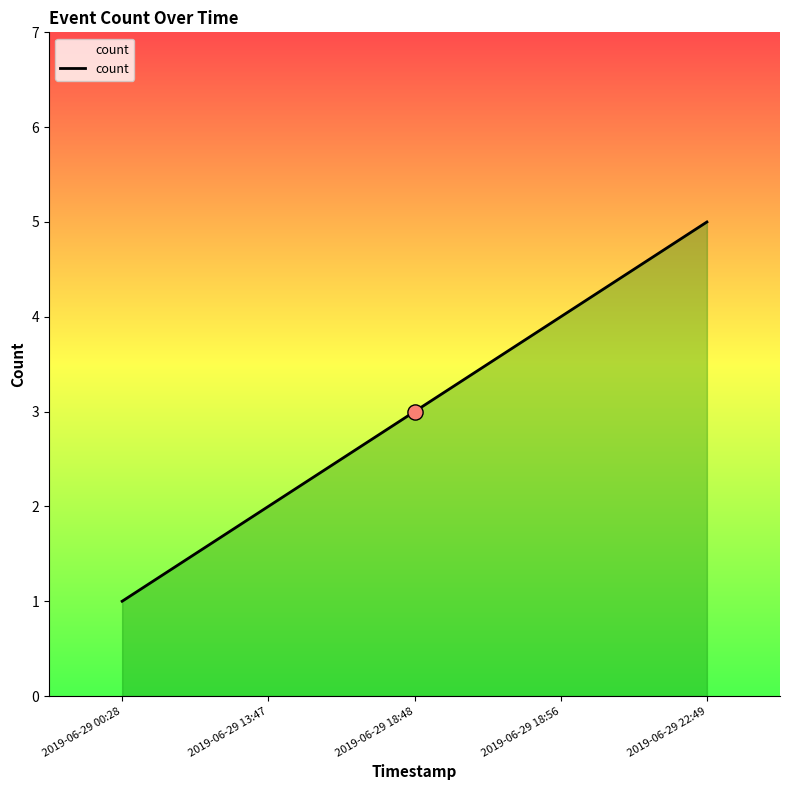

Approximately how many times larger is the value at 2019-06-29 13:47 compared to 2019-06-29 18:48?

0.7